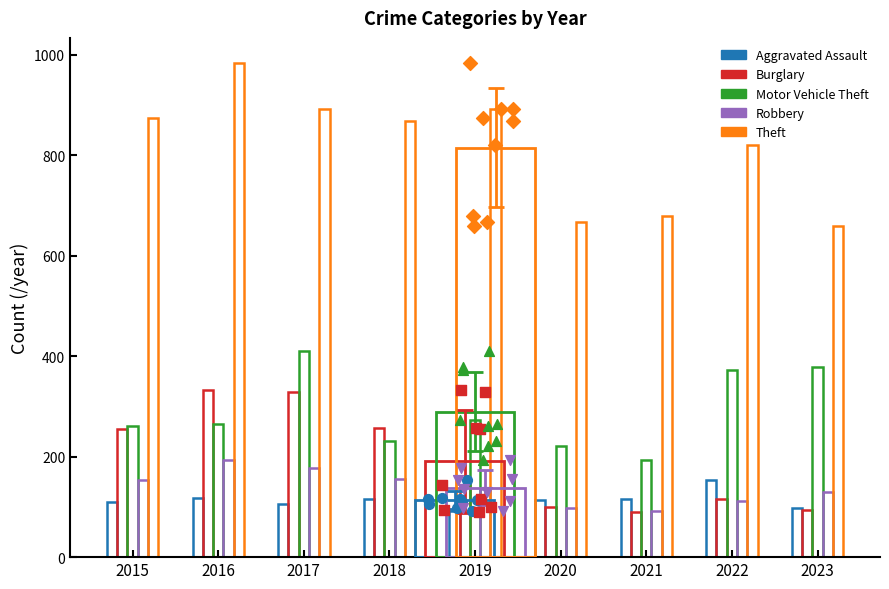

Which series has the largest Y range (max minus min)?

Theft